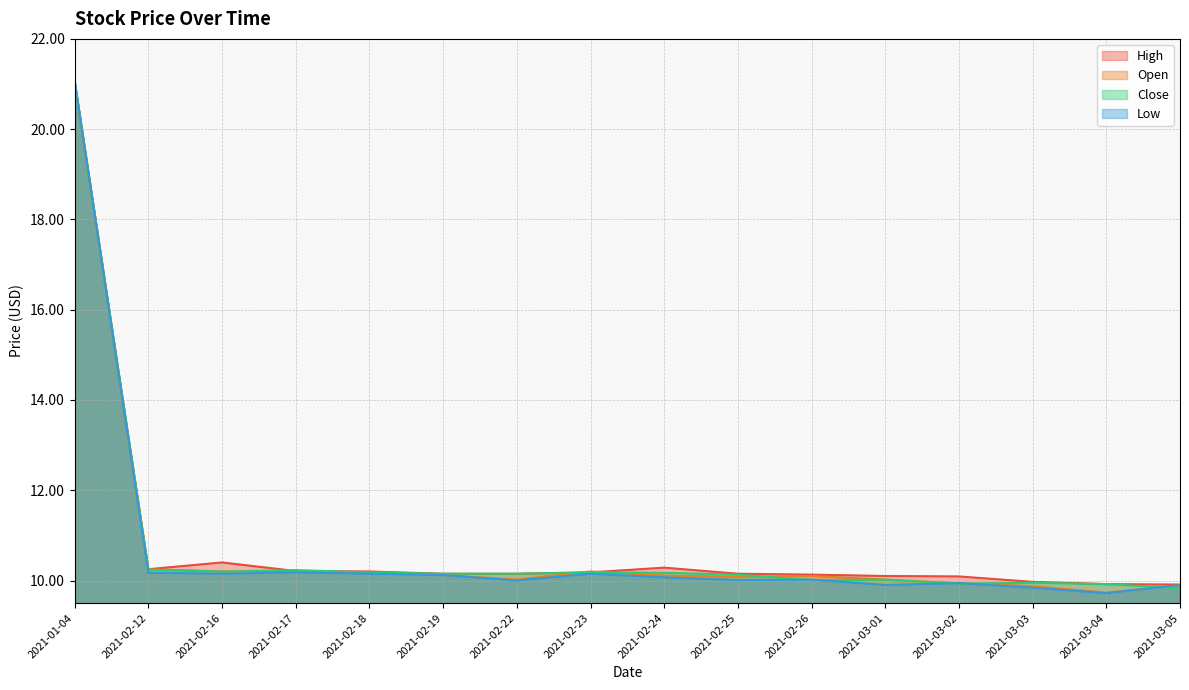

Where does the Close series first go above 10?

2021-01-04